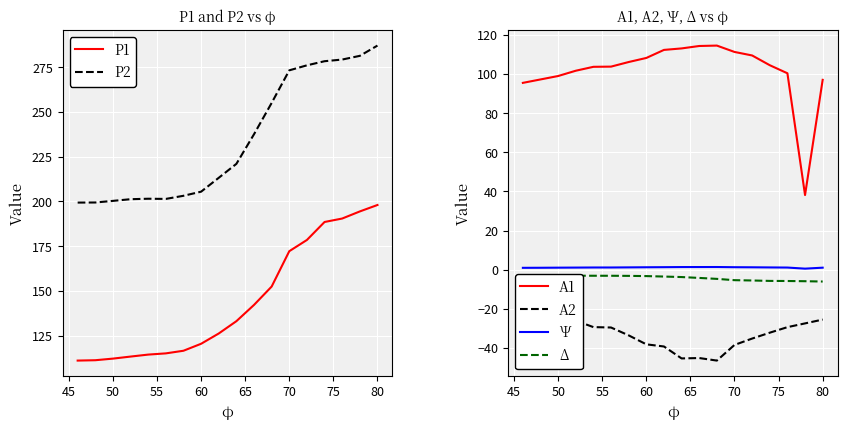

What is the spread (max minus min) of values at 50?

224.4